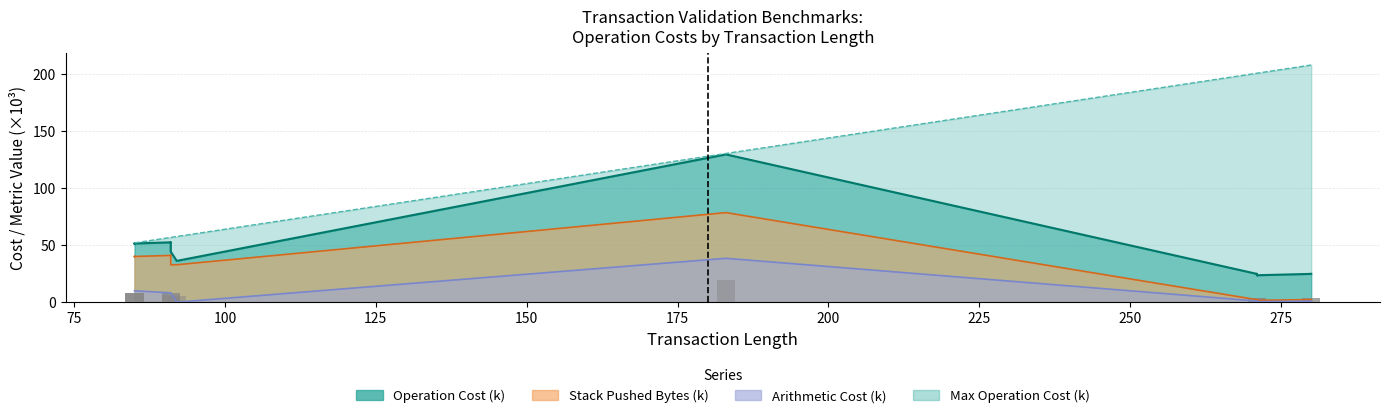

Where is Stack Pushed Bytes nearest to the value 40?

85